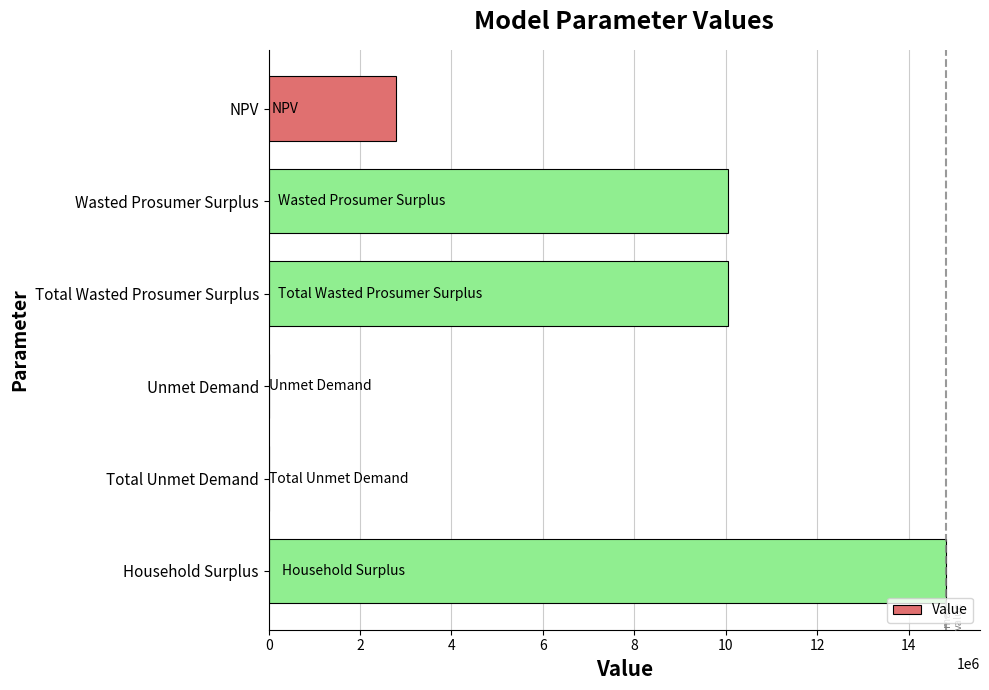

What is the greatest value displayed?

14820953.3